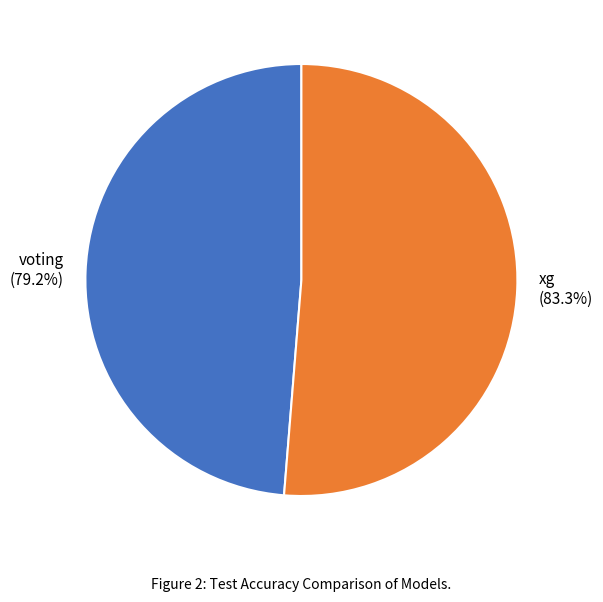

Combined, what portion of the pie is voting and xg?

100.0%